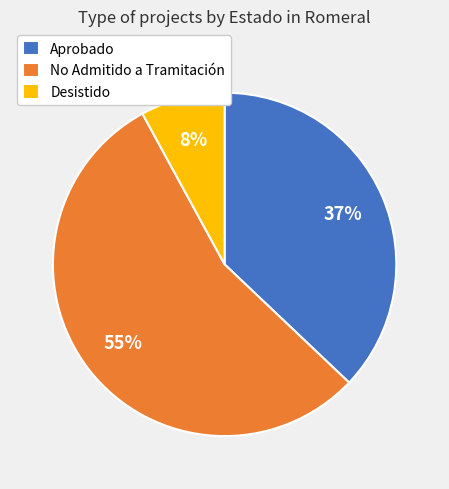

Is it true that Aprobado is 32% of the pie?

False